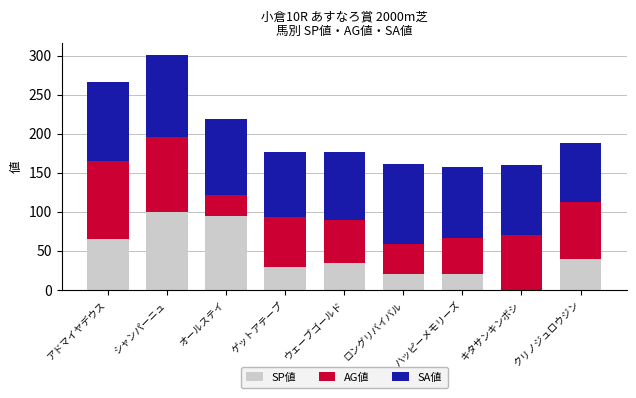

How many series are shown in this chart?

3